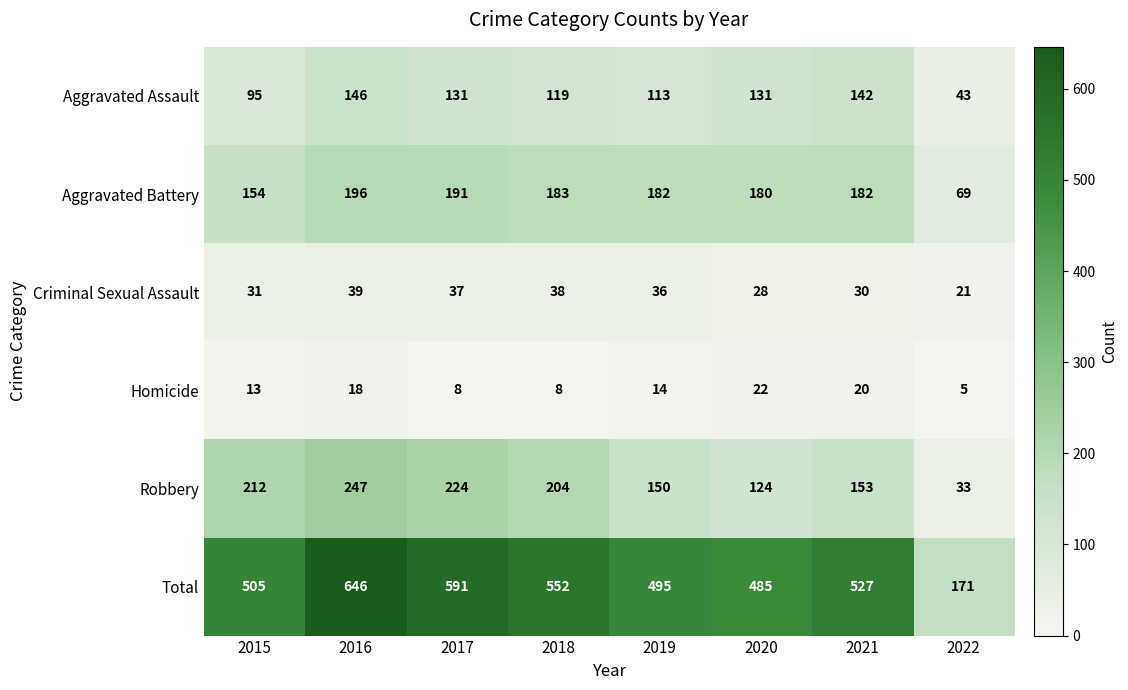

At 2021, list the series in order from largest to smallest.

Total, Aggravated Battery, Robbery, Aggravated Assault, Criminal Sexual Assault, Homicide